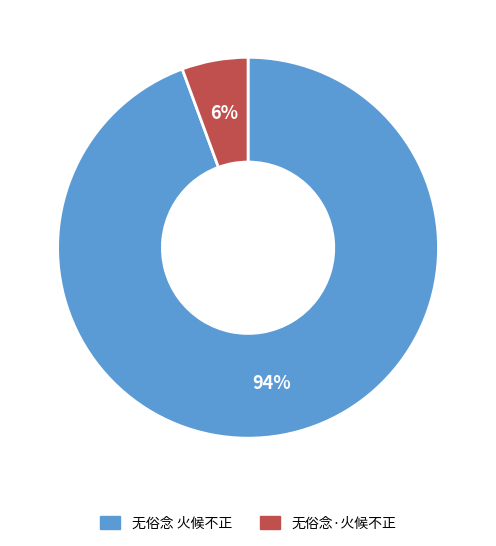

Does any single category account for the majority?

Yes